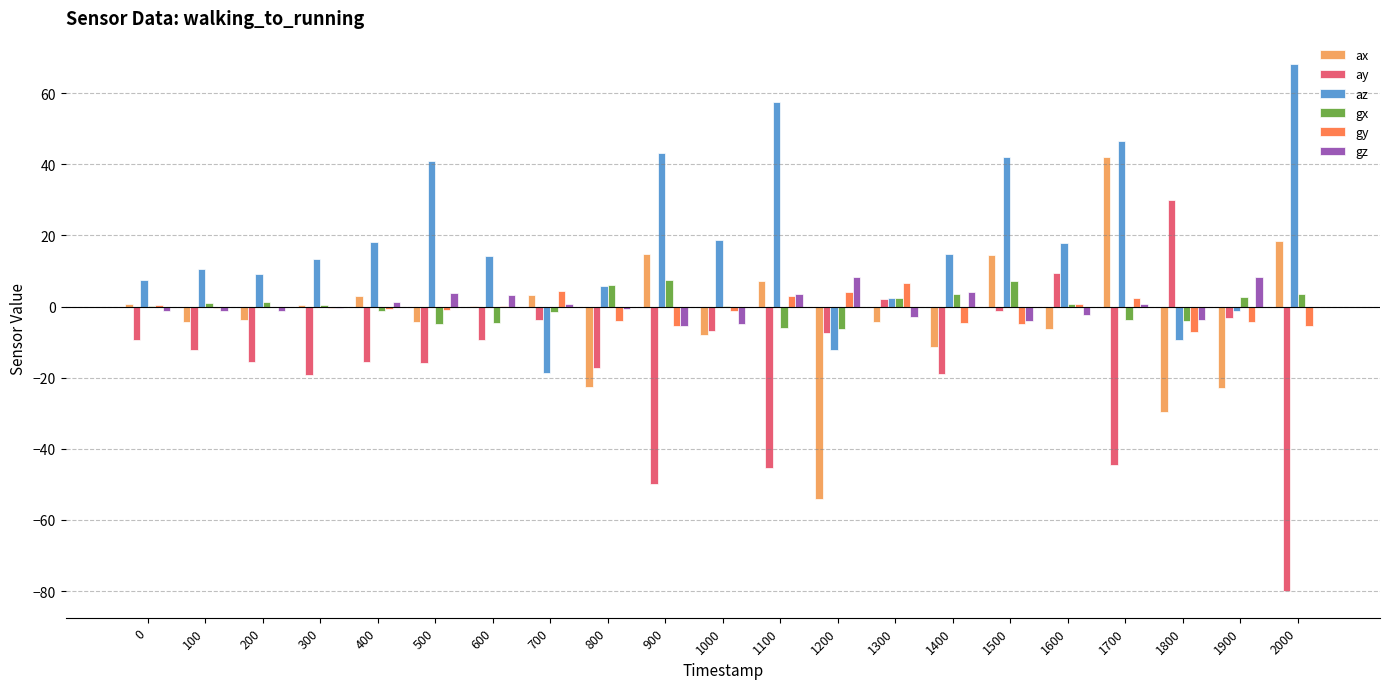

The value of ay at 500 is -15.9. True or false?

True